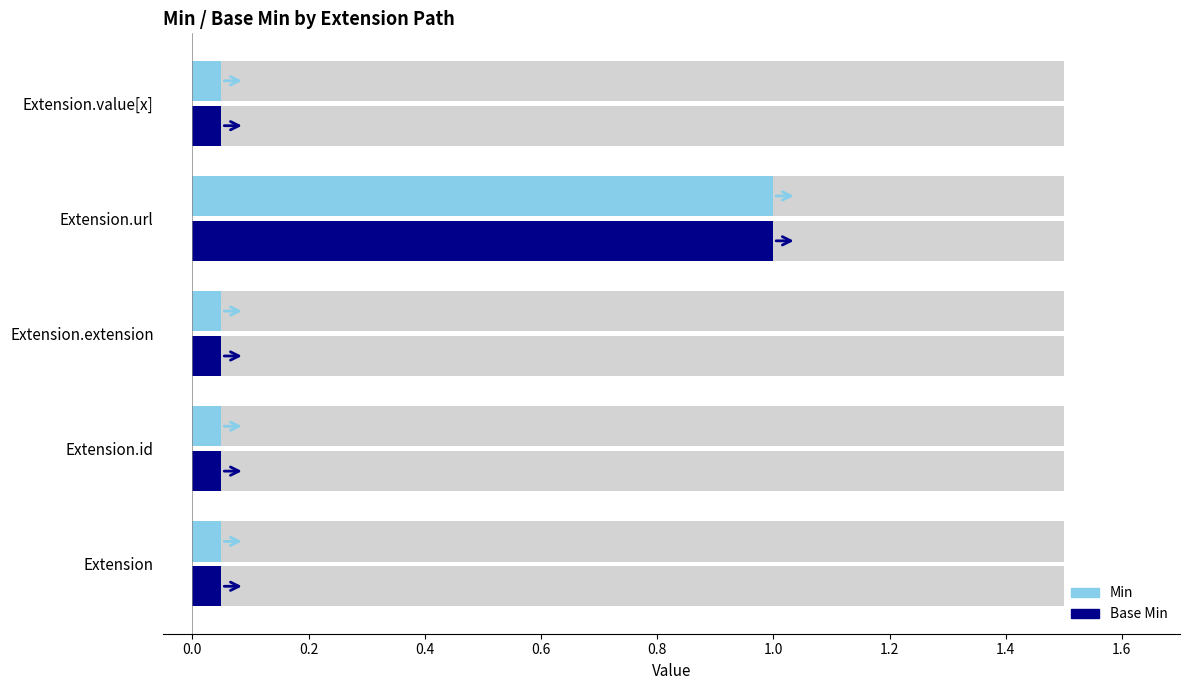

Is the value of Min at Extension.extension greater than the value of Base Min at Extension.id?

No